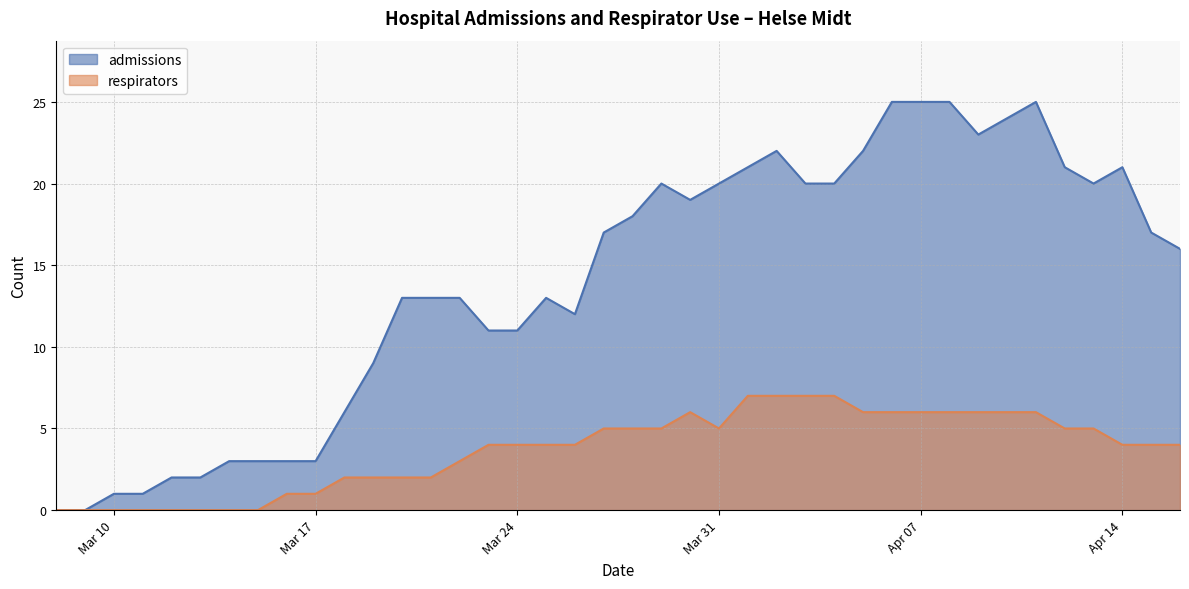

Does the chart display data point markers on the line(s)?

No